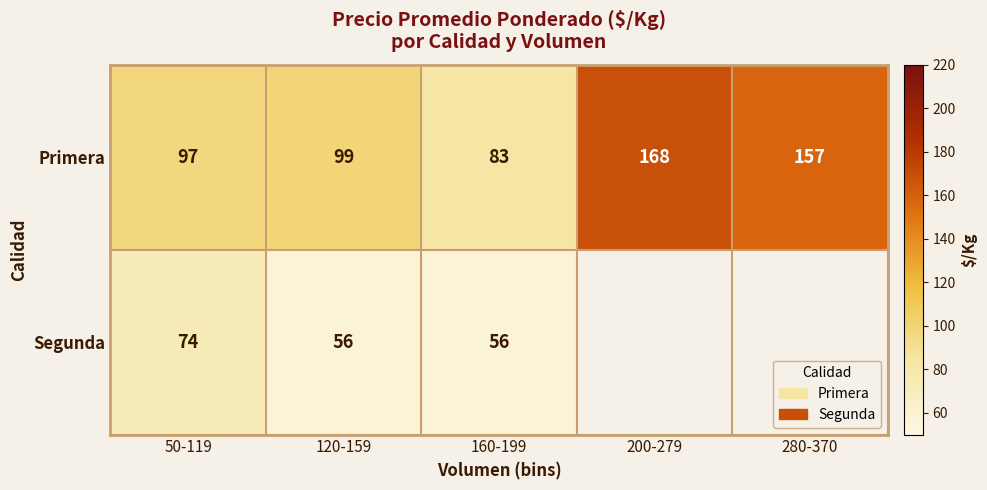

What is the maximum value for Primera?

168